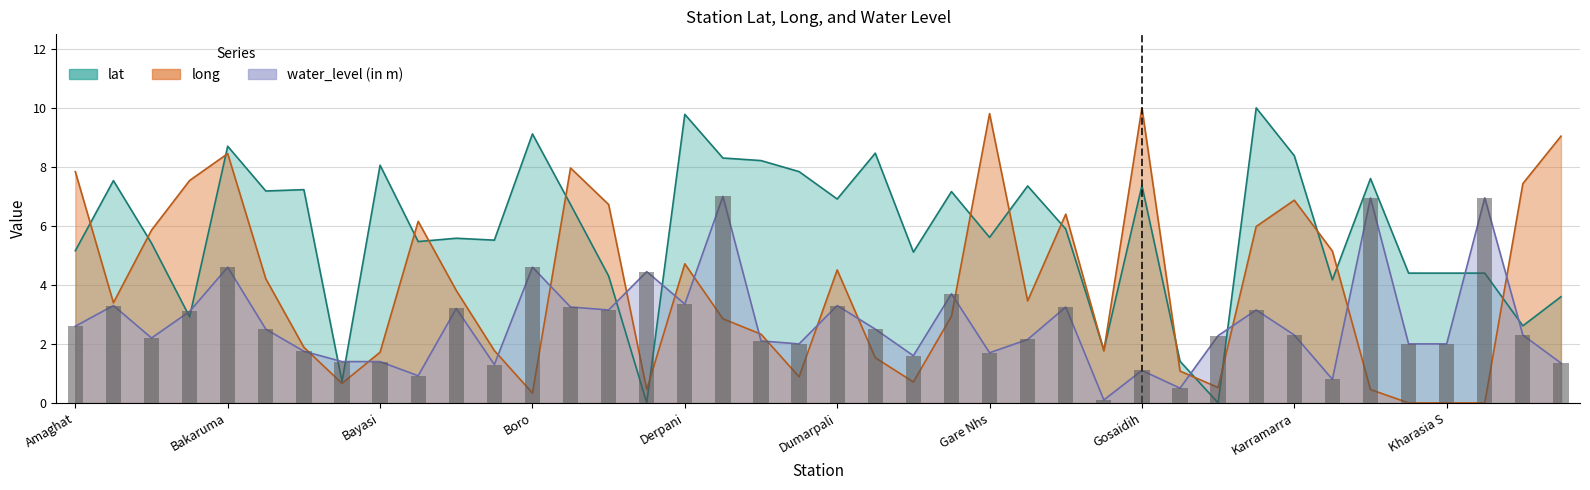

At how many categories does at least one series exceed 4?

36